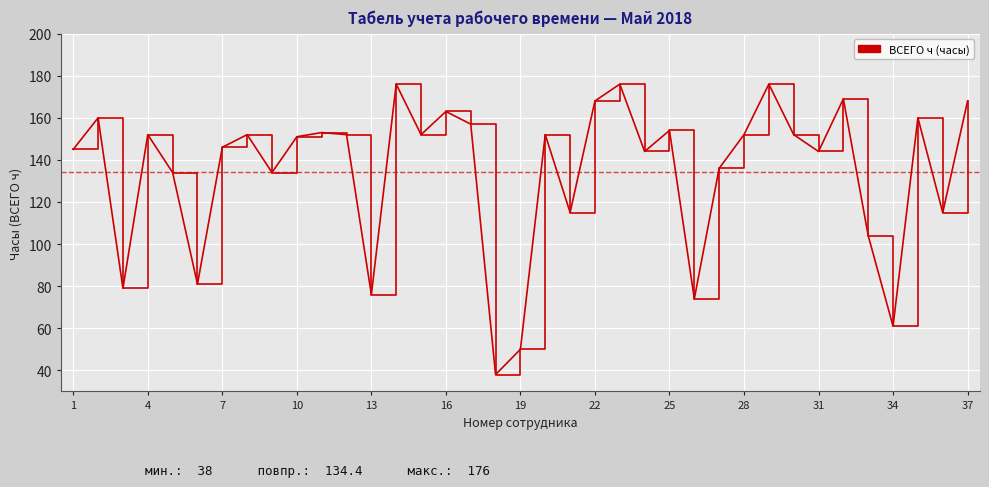

What is the difference between the maximum and minimum values?

138